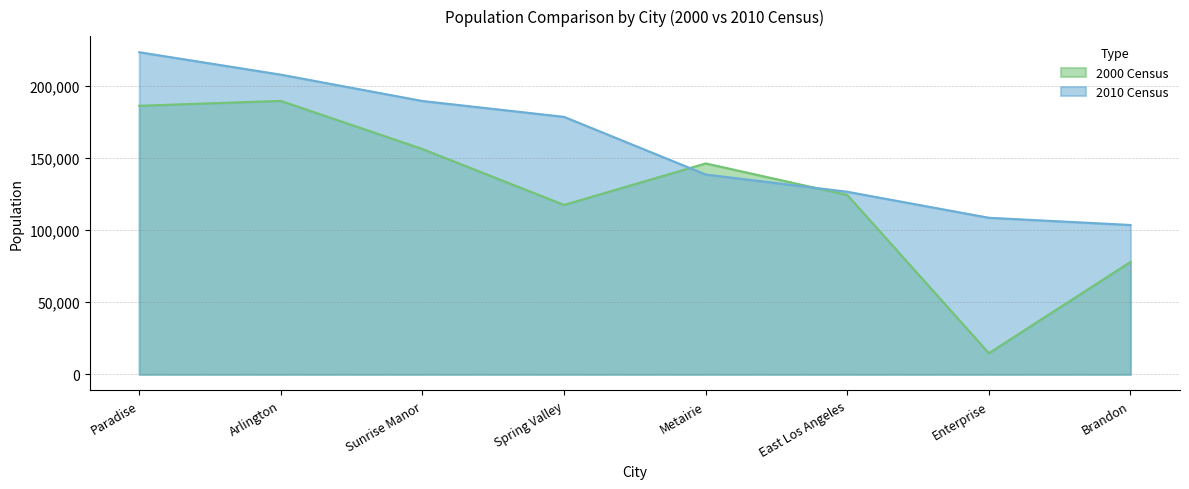

Which category has the lowest value in the 2010 Census series?

Brandon